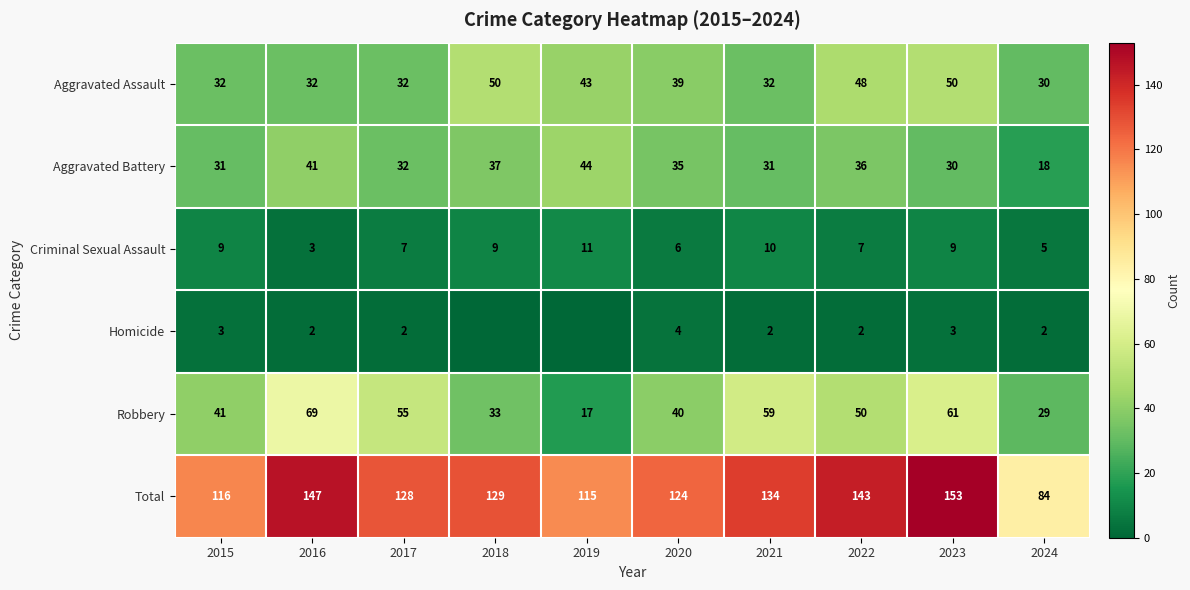

At which label does Aggravated Battery reach its minimum?

2024